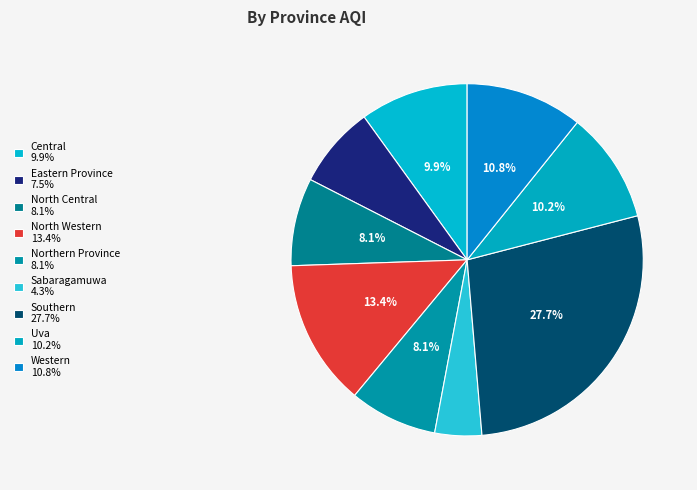

Combined, do Northern Province and North Western account for over 50%?

No